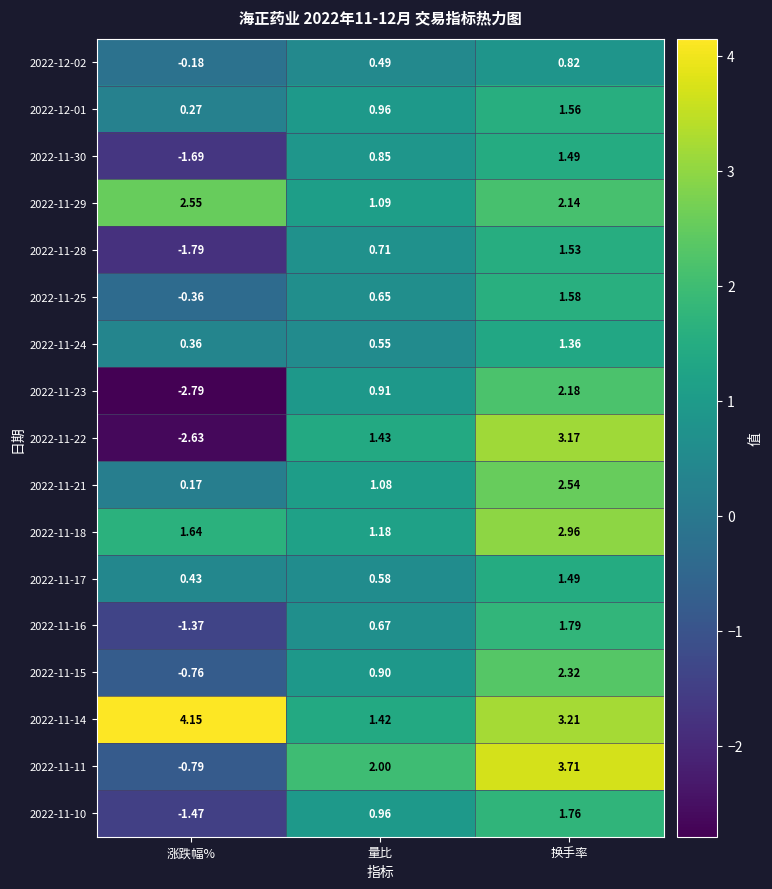

What is the difference between the highest and lowest values at 换手率?

2.9